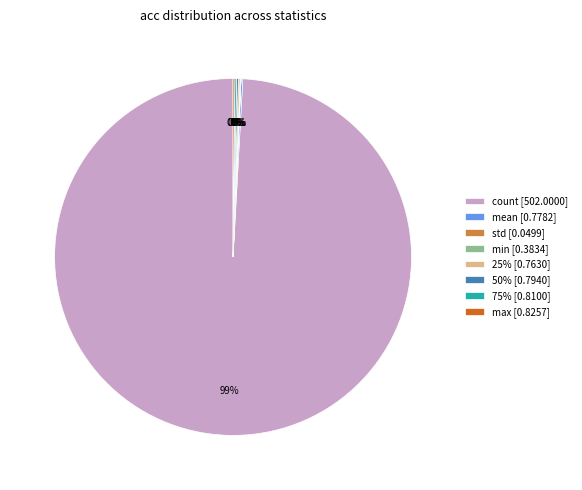

Which slice is the largest?

count